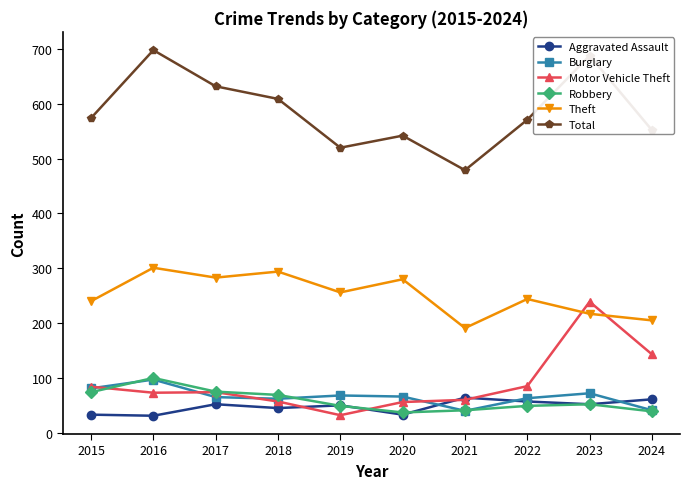

True or false: Burglary and Theft intersect in this chart.

False